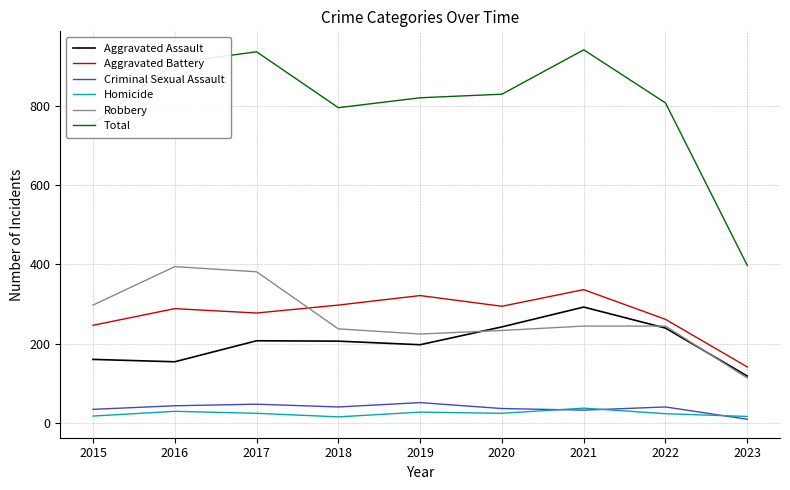

Between 2015 and 2016, which series saw the biggest shift?

Total